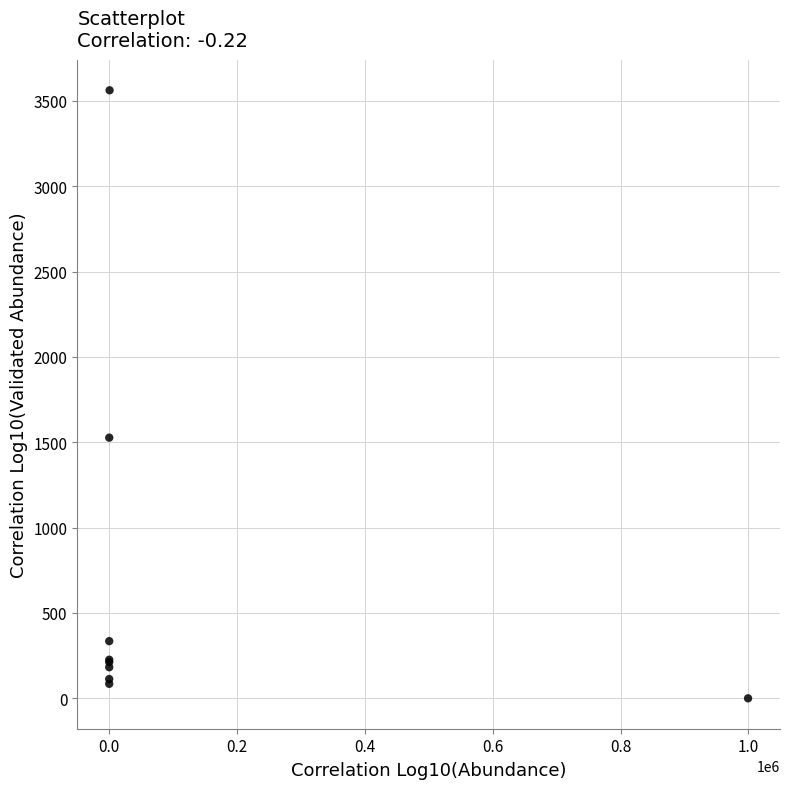

What Y value in the scatter plot is closest to 1781?

1527